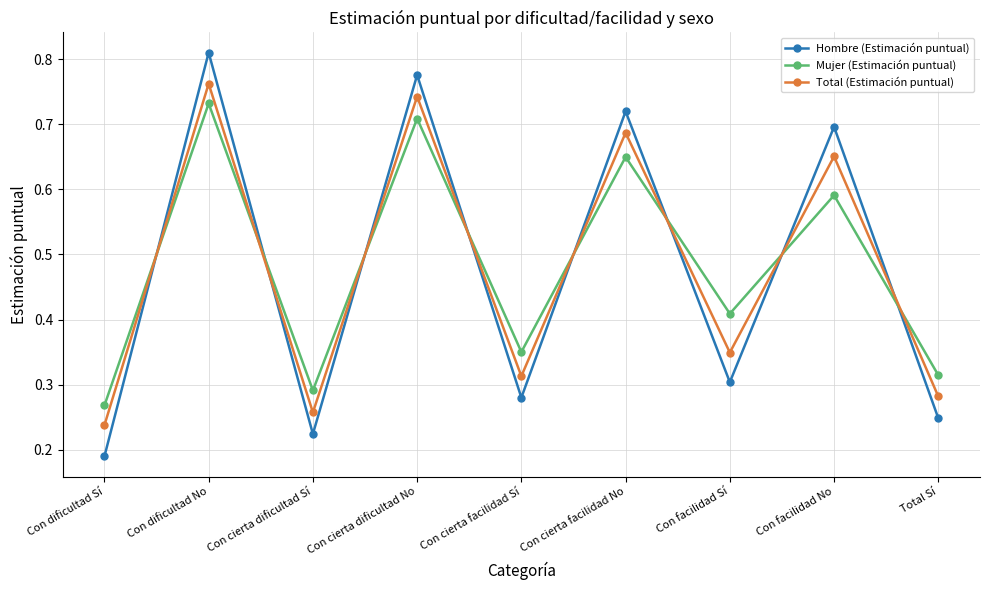

What is the difference between the highest and lowest values at Con facilidad No?

0.1